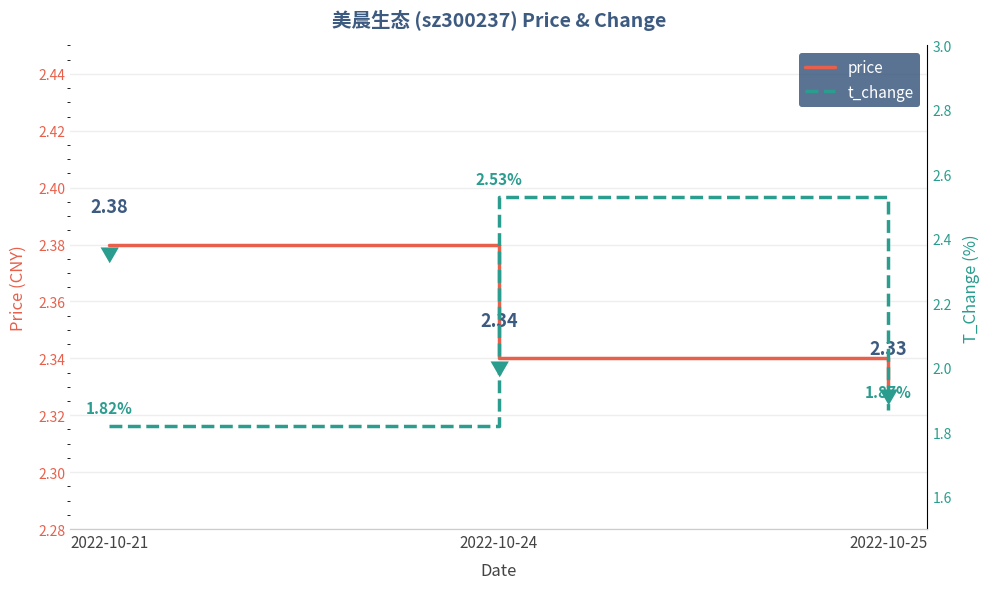

The value of t_change at 2022-10-21 is 1.8. True or false?

True